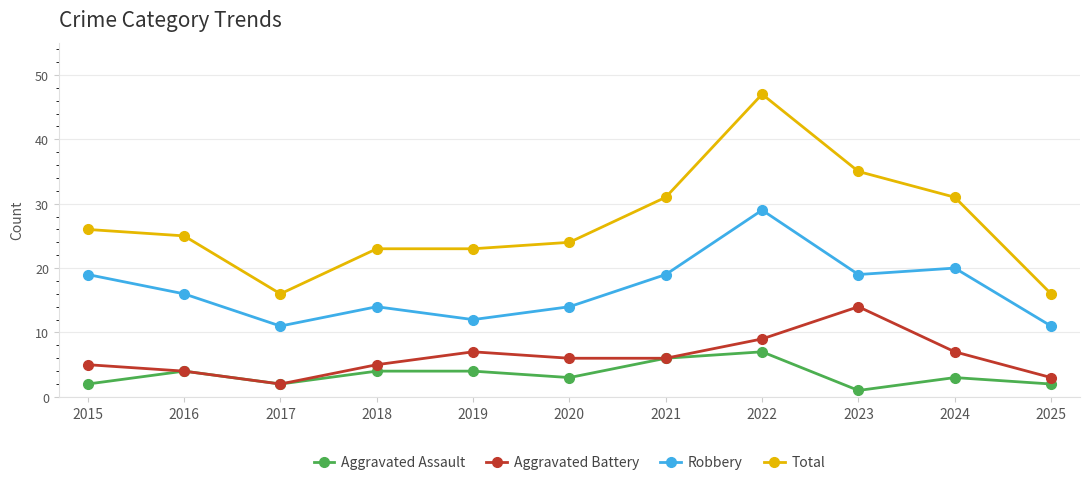

Is the value of Aggravated Battery at 2025 greater than the value of Aggravated Assault at 2019?

No